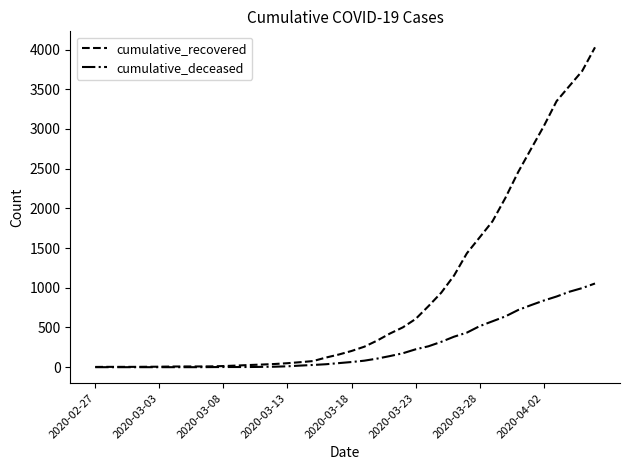

Rank the series by their maximum value, from highest to lowest.

cumulative_recovered, cumulative_deceased